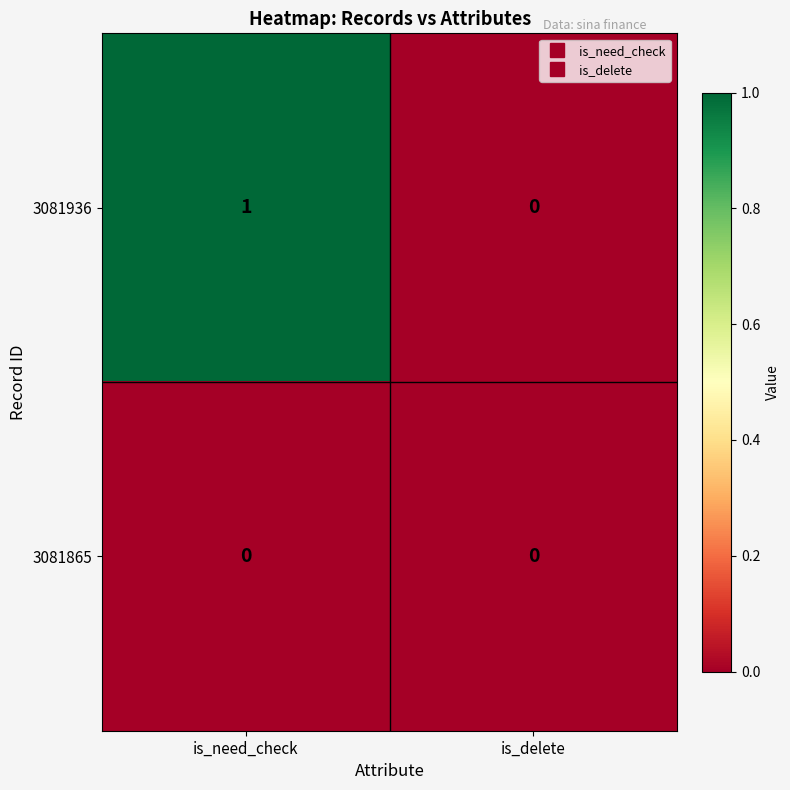

Rank the series by their maximum value, from lowest to highest.

3081865, 3081936